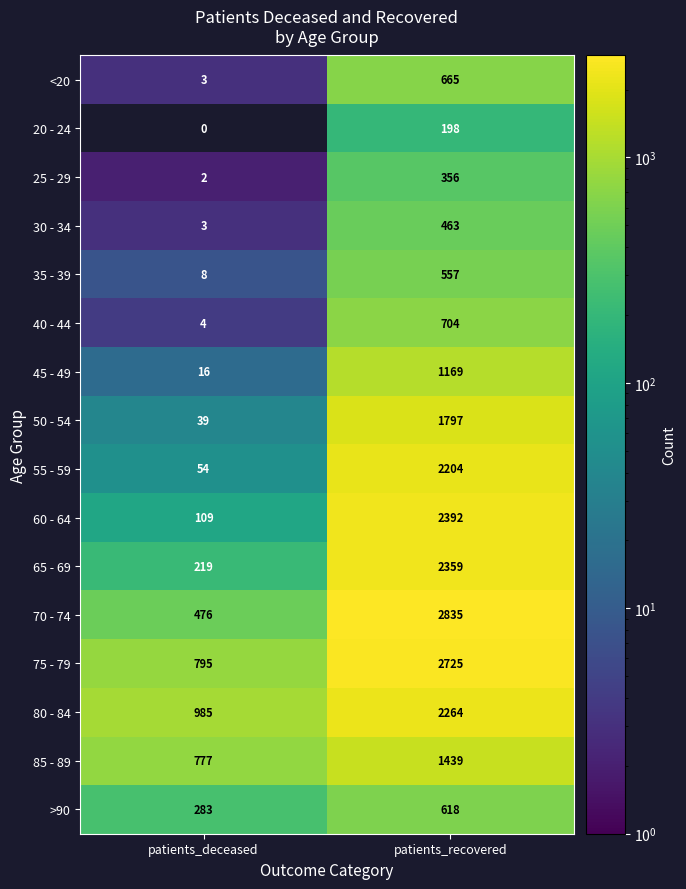

Count the number of categories in the chart.

2